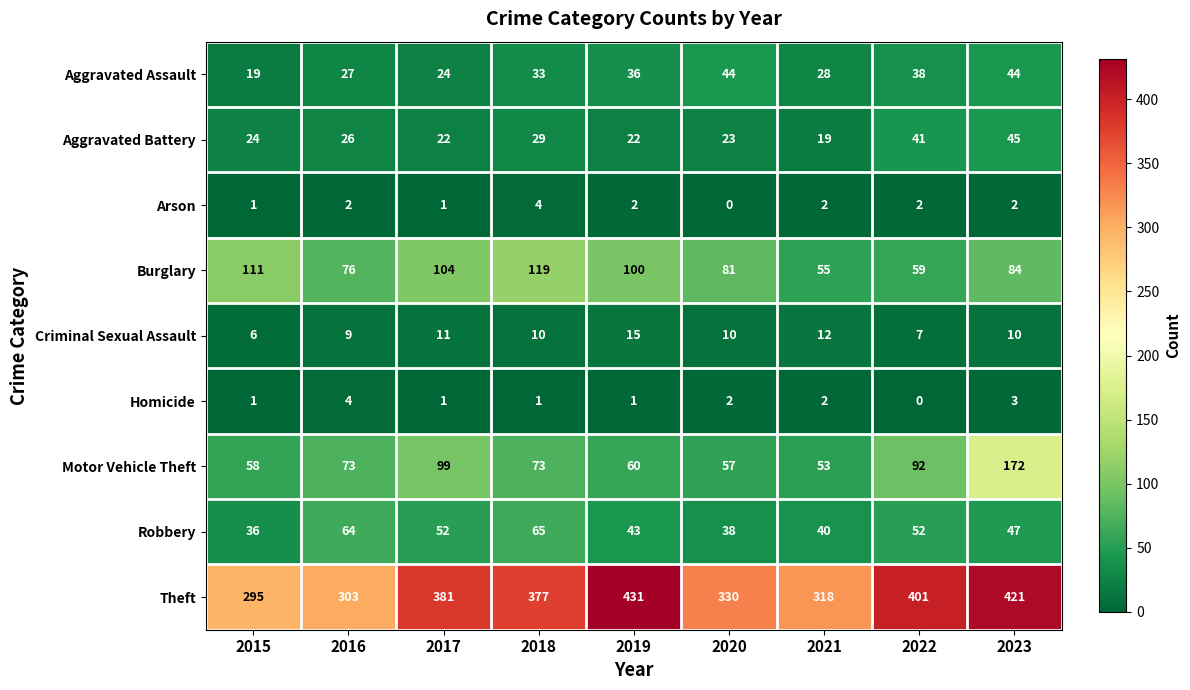

What is the difference between the Criminal Sexual Assault values at 2020 and 2022?

3